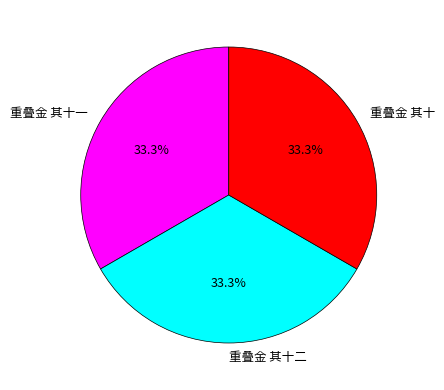

What is the total percentage of 重叠金 其十二 and 重叠金 其十?

66.7%